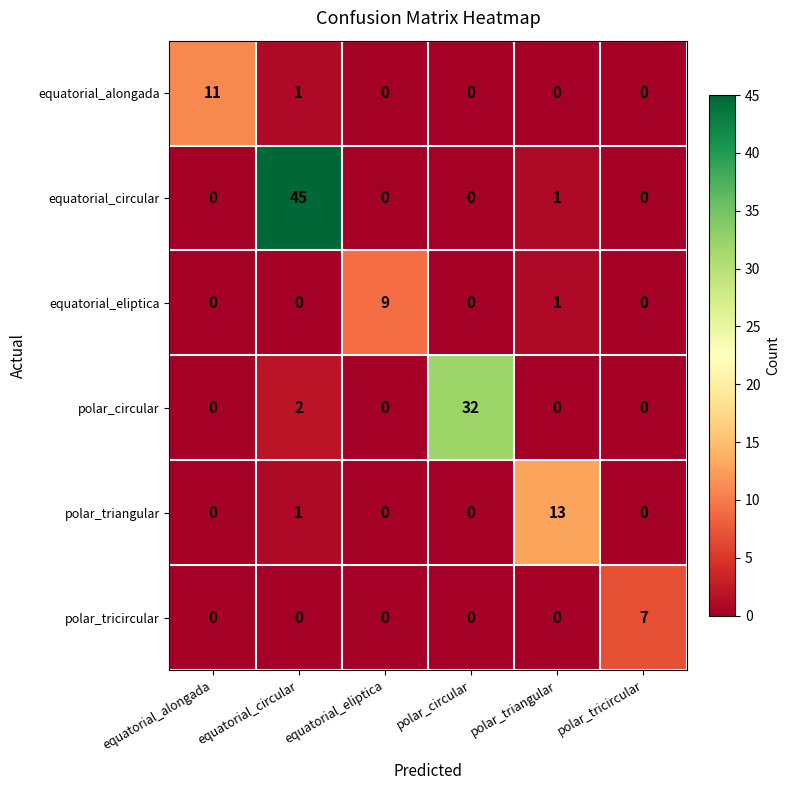

Which series has the largest range (max minus min)?

equatorial_circular